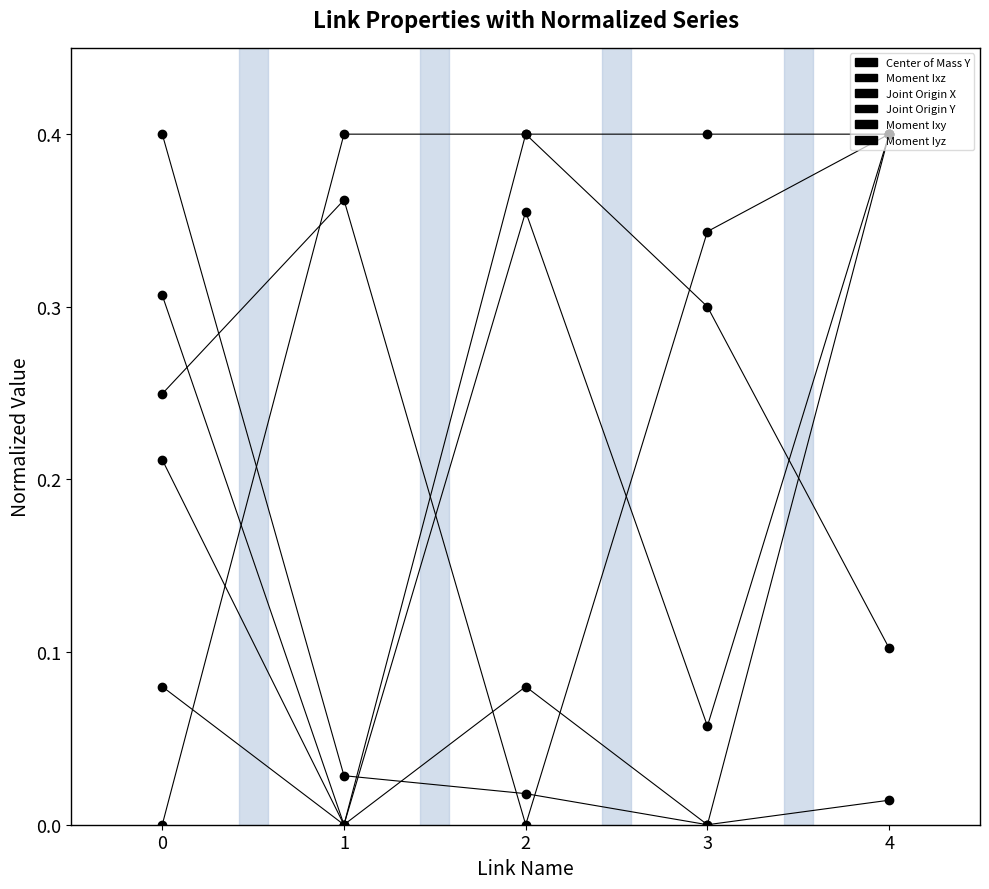

What is the sum of the Joint Origin X values at 1 and 4?

0.8